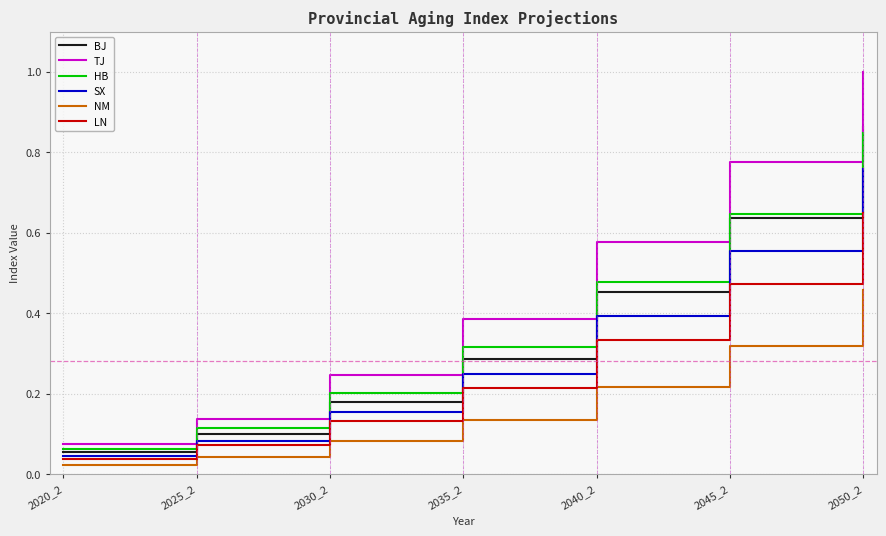

At which label does SX reach its minimum?

2020_2